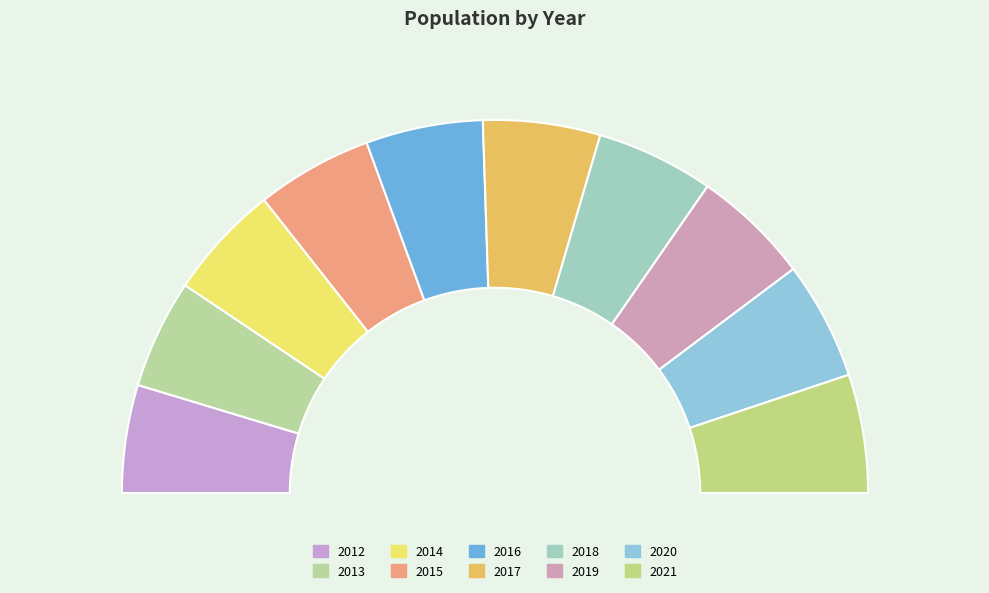

What is the smallest slice in the pie chart?

2012